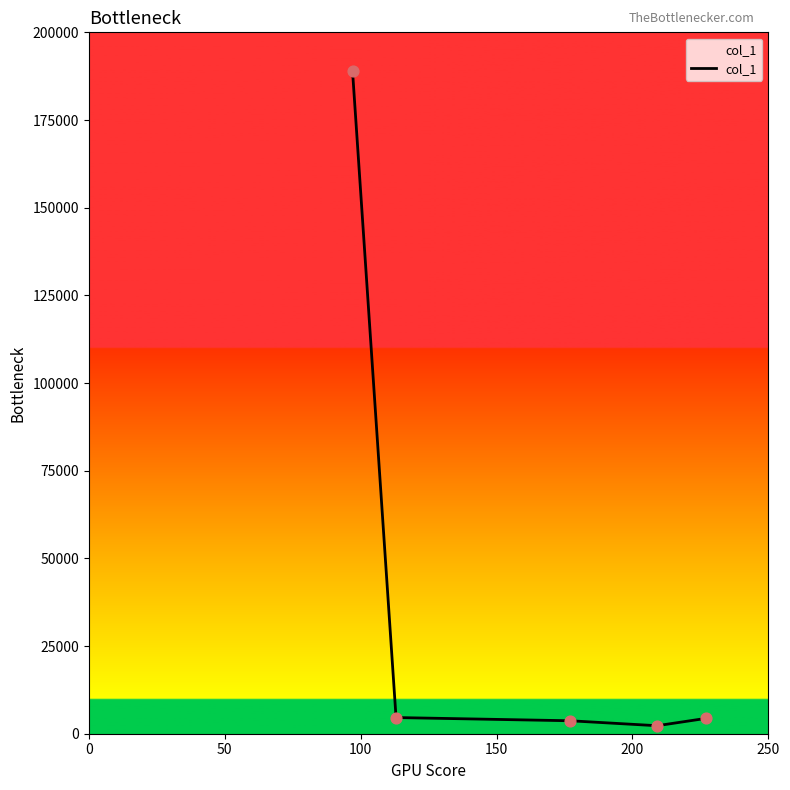

True or false: there are more than 1 points higher than both neighbors.

False